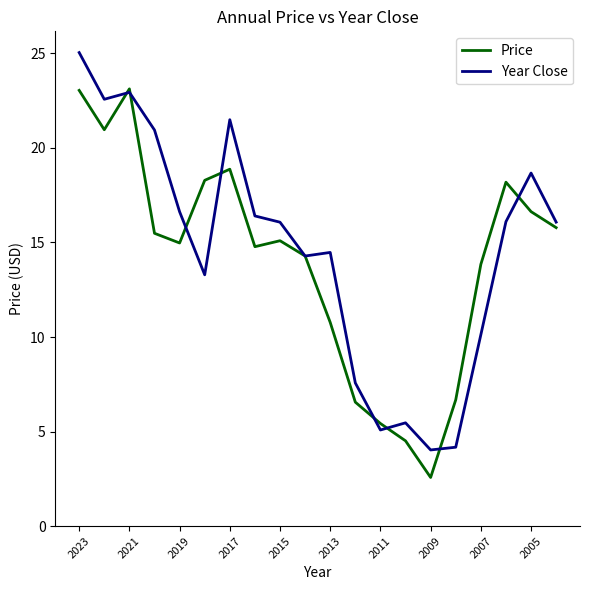

List the series in order of their peak value, lowest first.

Price, Year Close